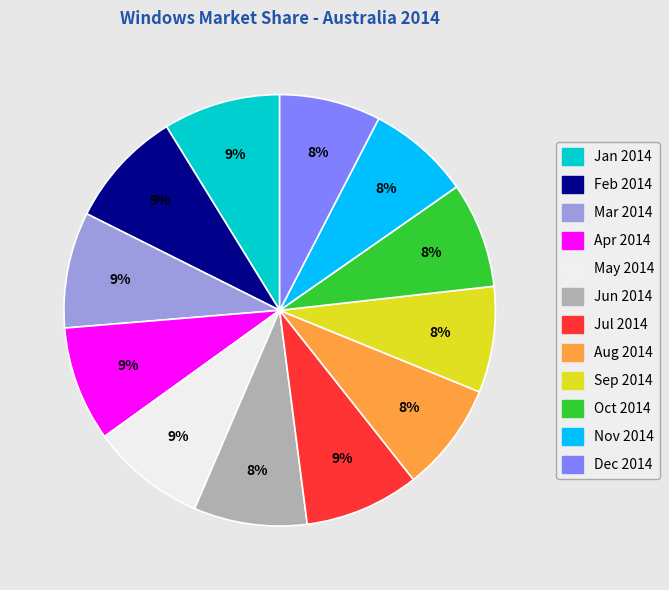

To the nearest percent, what is the average slice percentage?

8%